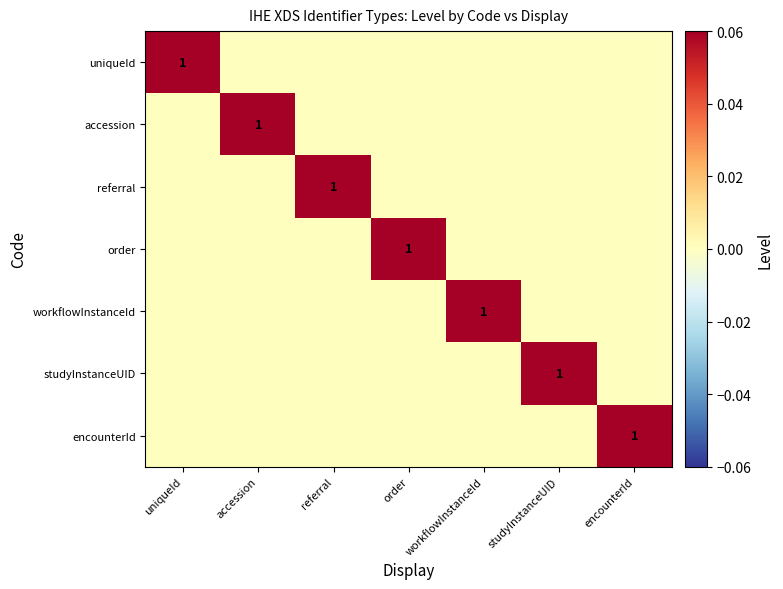

What is the total value across all series at uniqueId?

1